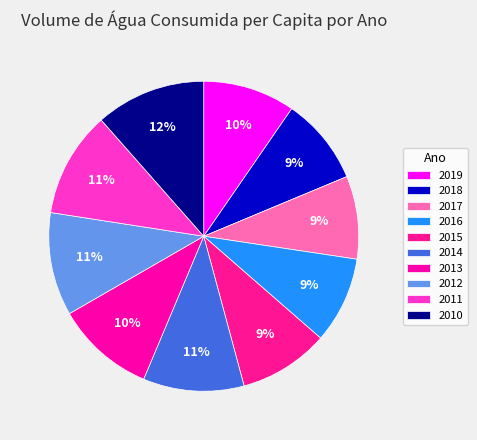

Combined, what portion of the pie is 2015 and 2012?

20.2%